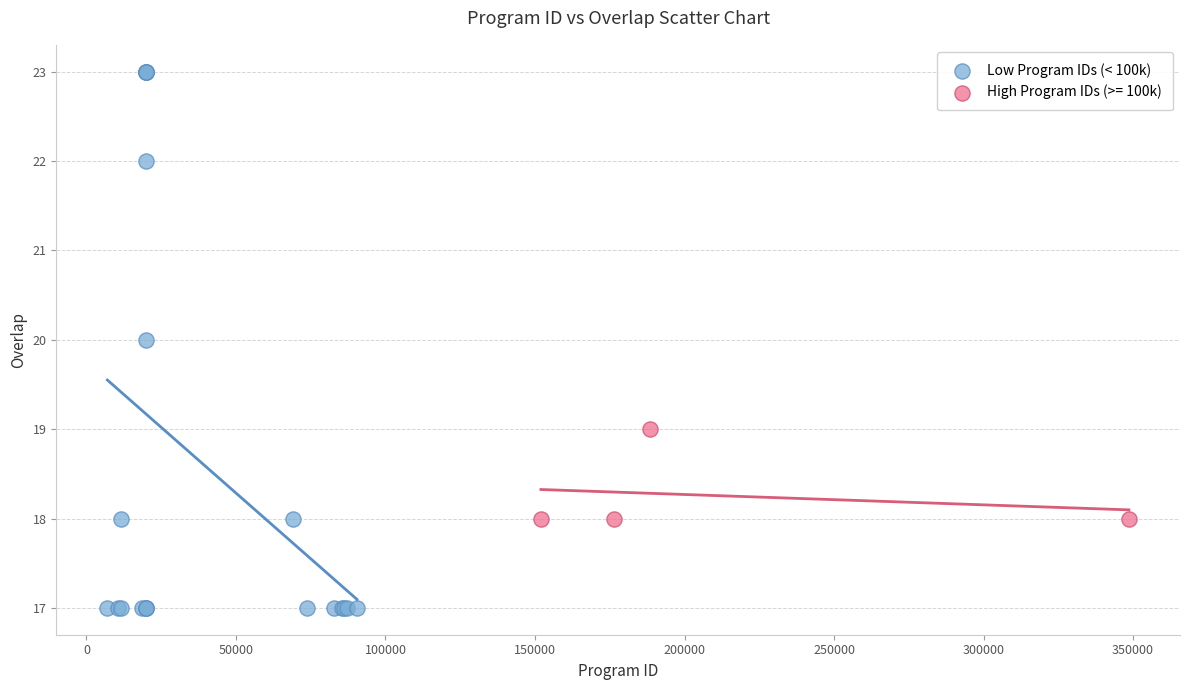

Which series reaches the maximum Y coordinate?

Low Program IDs (< 100k)